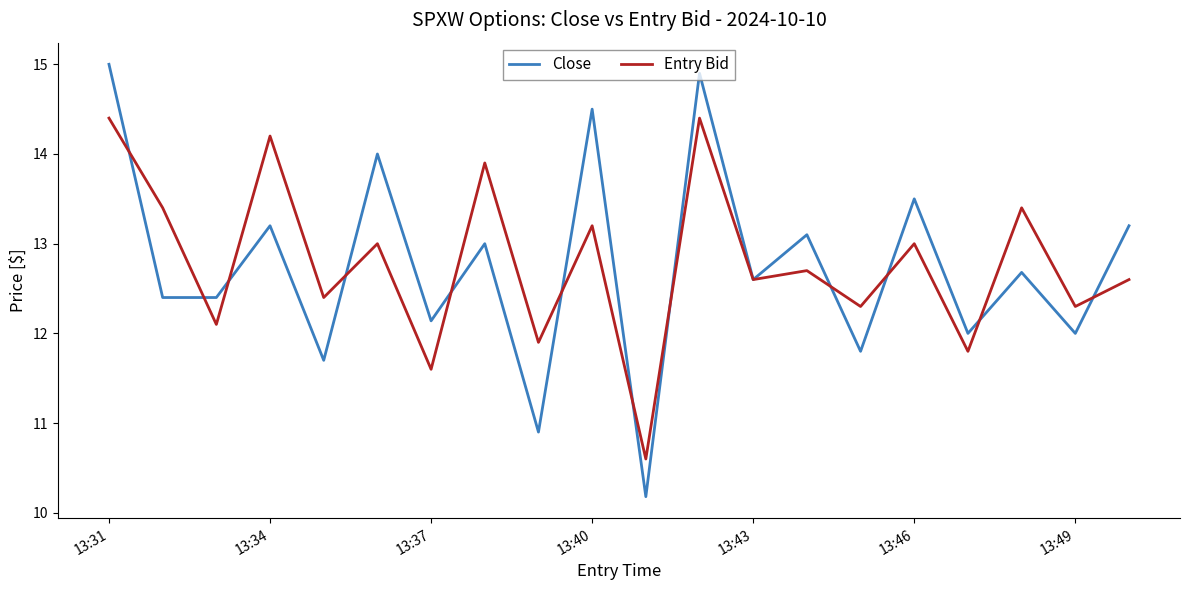

How many lines are shown in the chart?

2